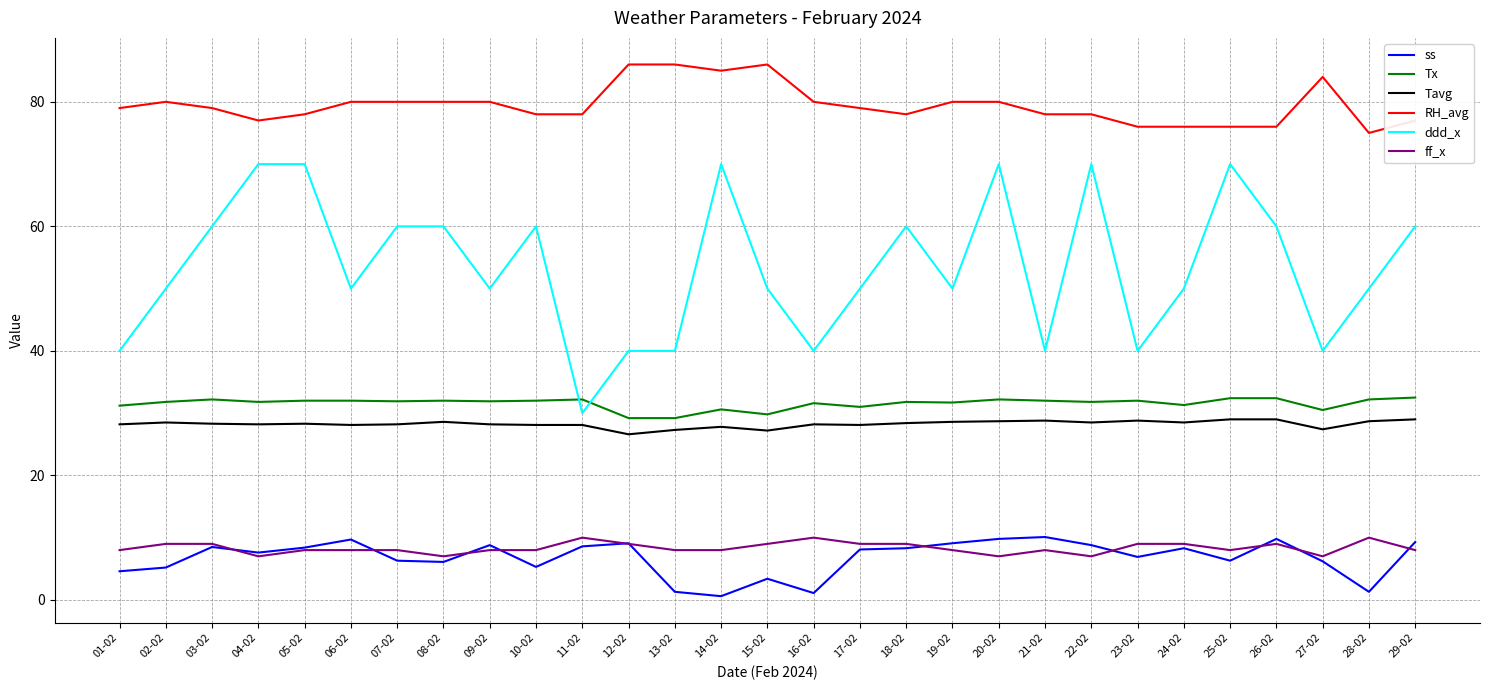

Which series changed the most between 22-02 and 27-02?

ddd_x